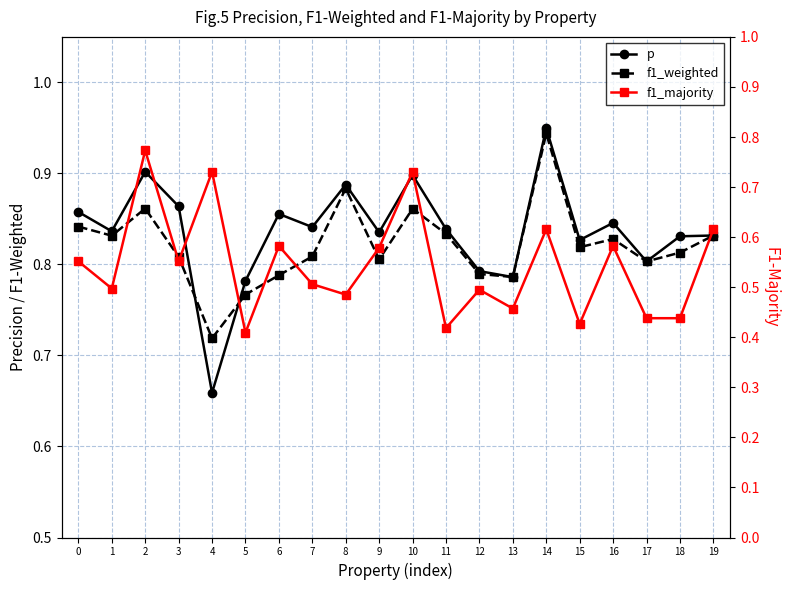

What is the difference between the maximum and minimum values in the p series?

0.3